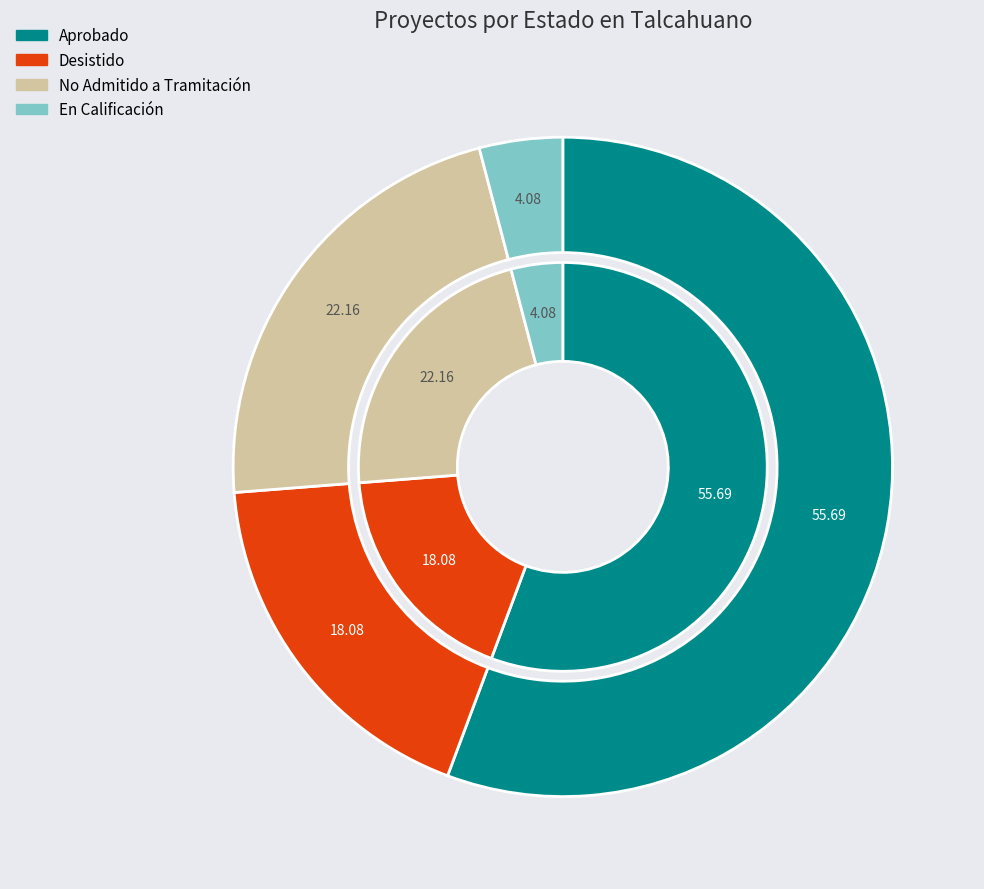

What percentage is the No Admitido a Tramitación slice, to the nearest percent?

22%